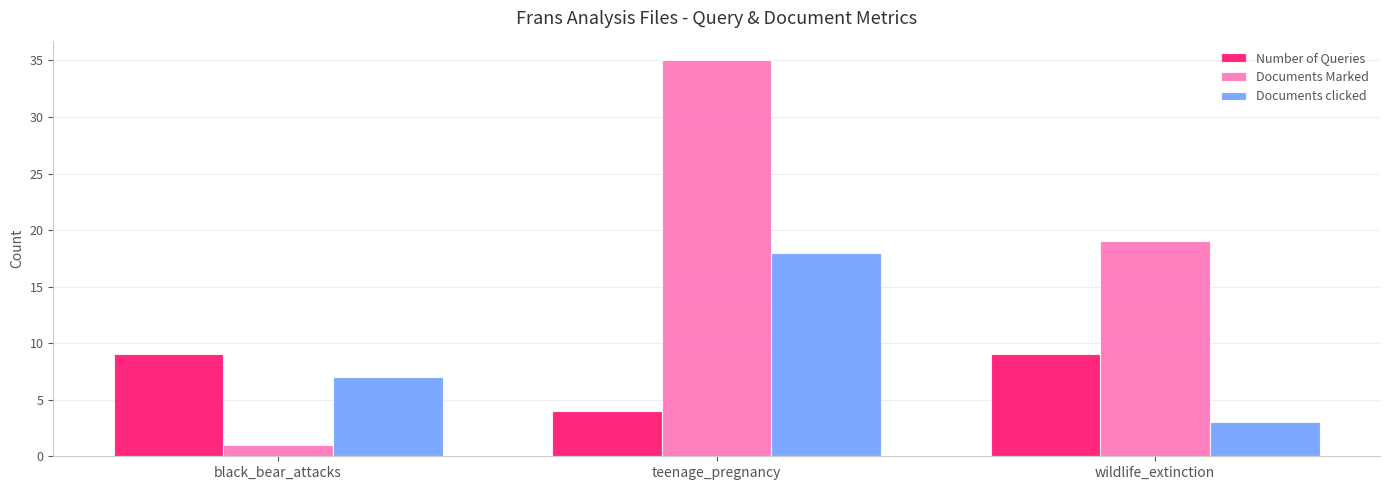

What position from the right is teenage_pregnancy?

2